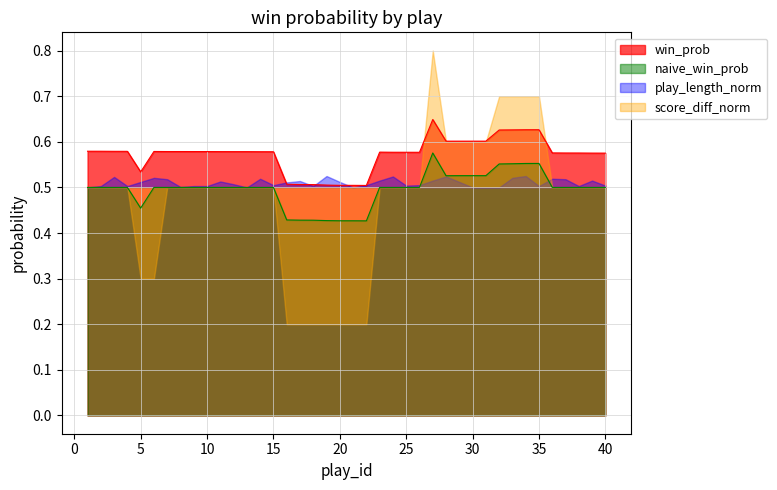

True or false: naive_win_prob and win_prob cross at least once.

False